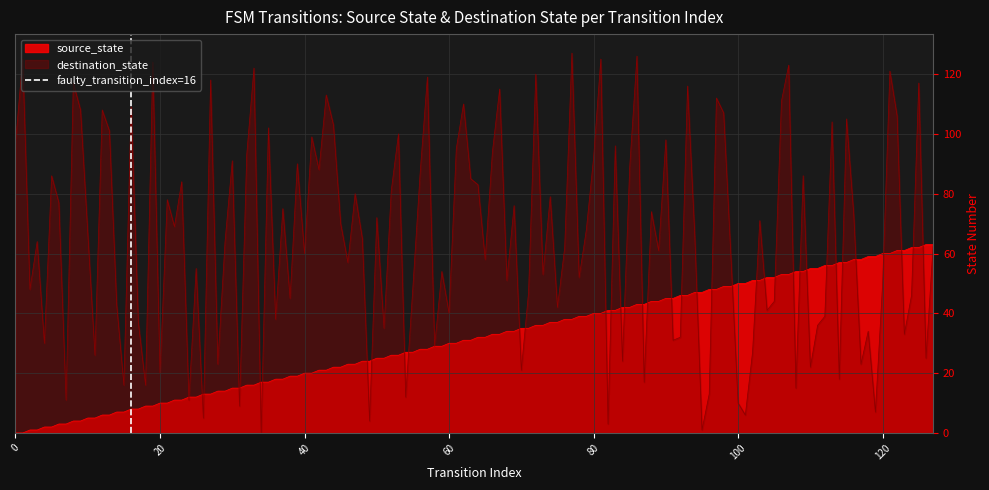

True or false: source_state has a value of 34 at 40.

False